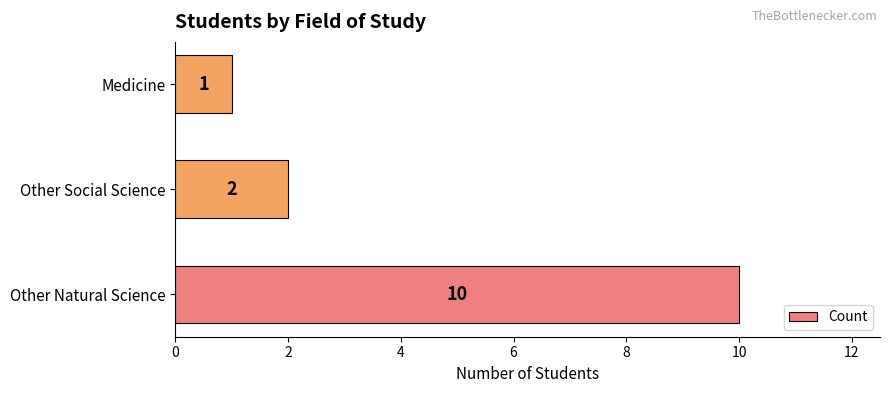

What is the change in value from Other Natural Science to Other Social Science?

-8